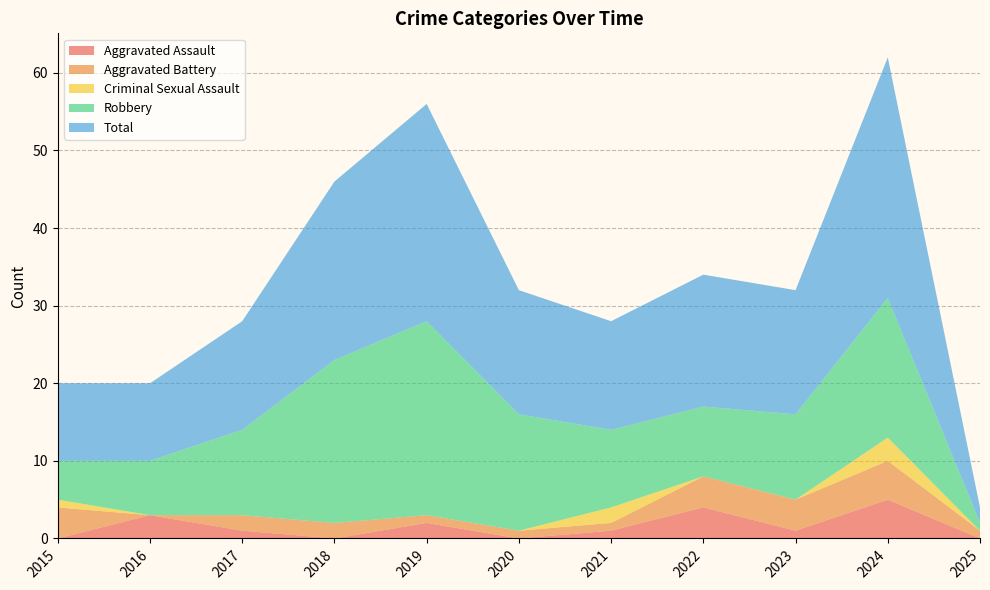

Reading left to right, what are all the values shown in this chart?

Aggravated Assault: 2015=0	2016=3	2017=1	2018=0	2019=2	2020=0	2021=1	2022=4	2023=1	2024=5	2025=0
Aggravated Battery: 2015=4	2016=0	2017=2	2018=2	2019=1	2020=1	2021=1	2022=4	2023=4	2024=5	2025=1
Criminal Sexual Assault: 2015=1	2016=0	2017=0	2018=0	2019=0	2020=0	2021=2	2022=0	2023=0	2024=3	2025=0
Robbery: 2015=5	2016=7	2017=11	2018=21	2019=25	2020=15	2021=10	2022=9	2023=11	2024=18	2025=1
Total: 2015=10	2016=10	2017=14	2018=23	2019=28	2020=16	2021=14	2022=17	2023=16	2024=31	2025=2